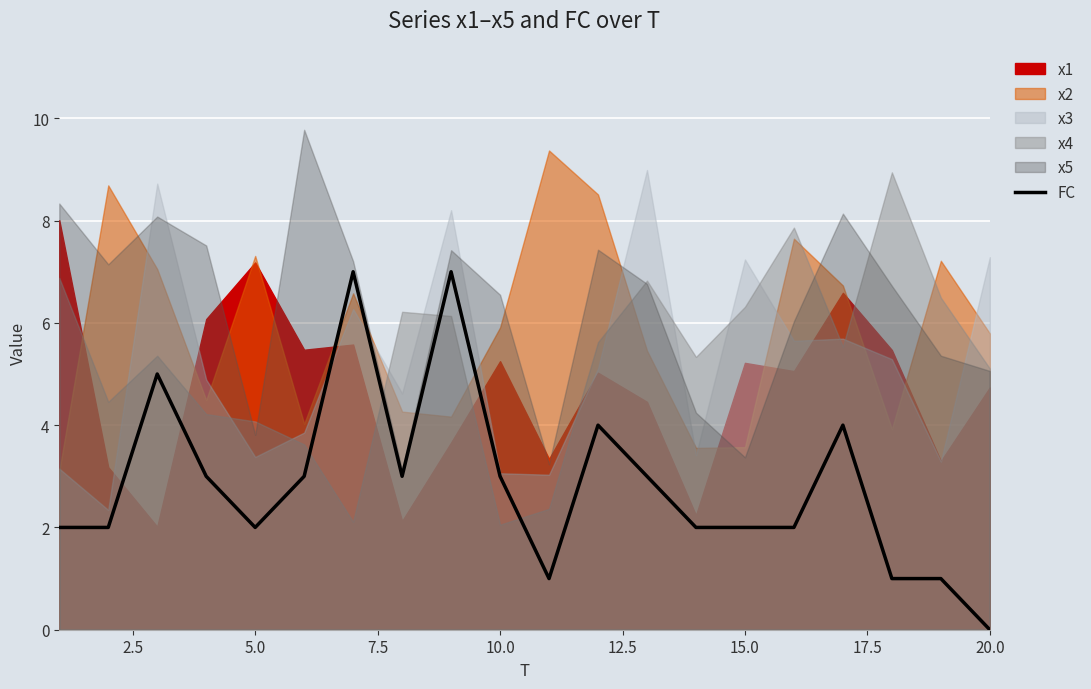

What is the maximum value for FC?

7